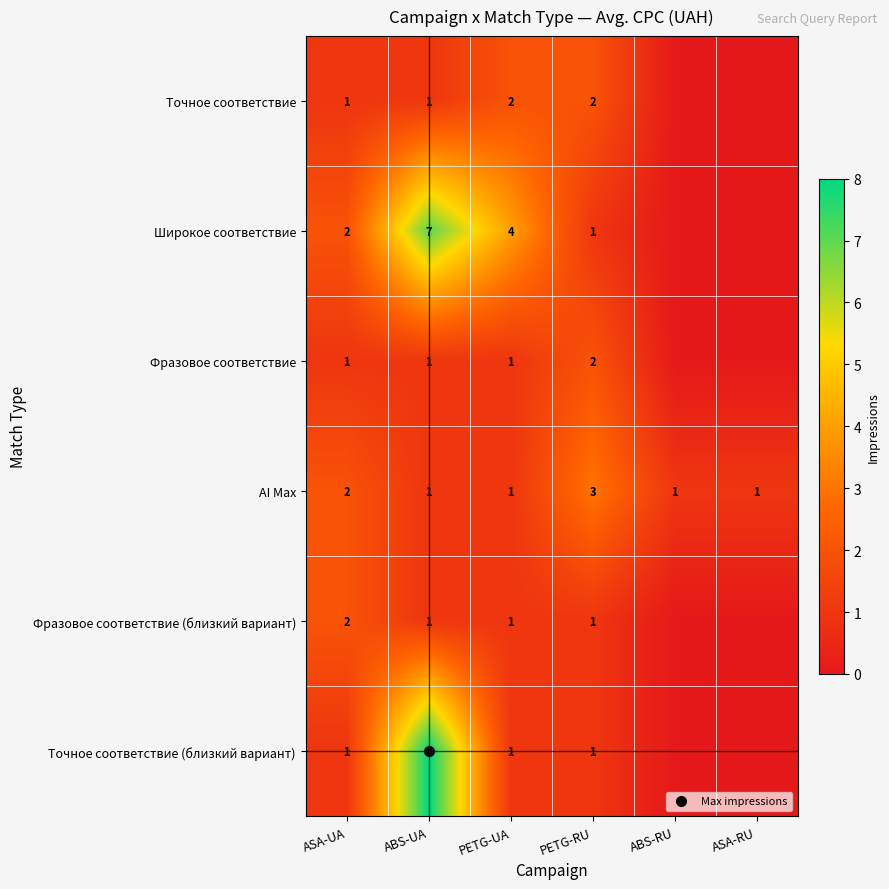

Between ABS-UA and ASA-UA, which is larger?

ABS-UA